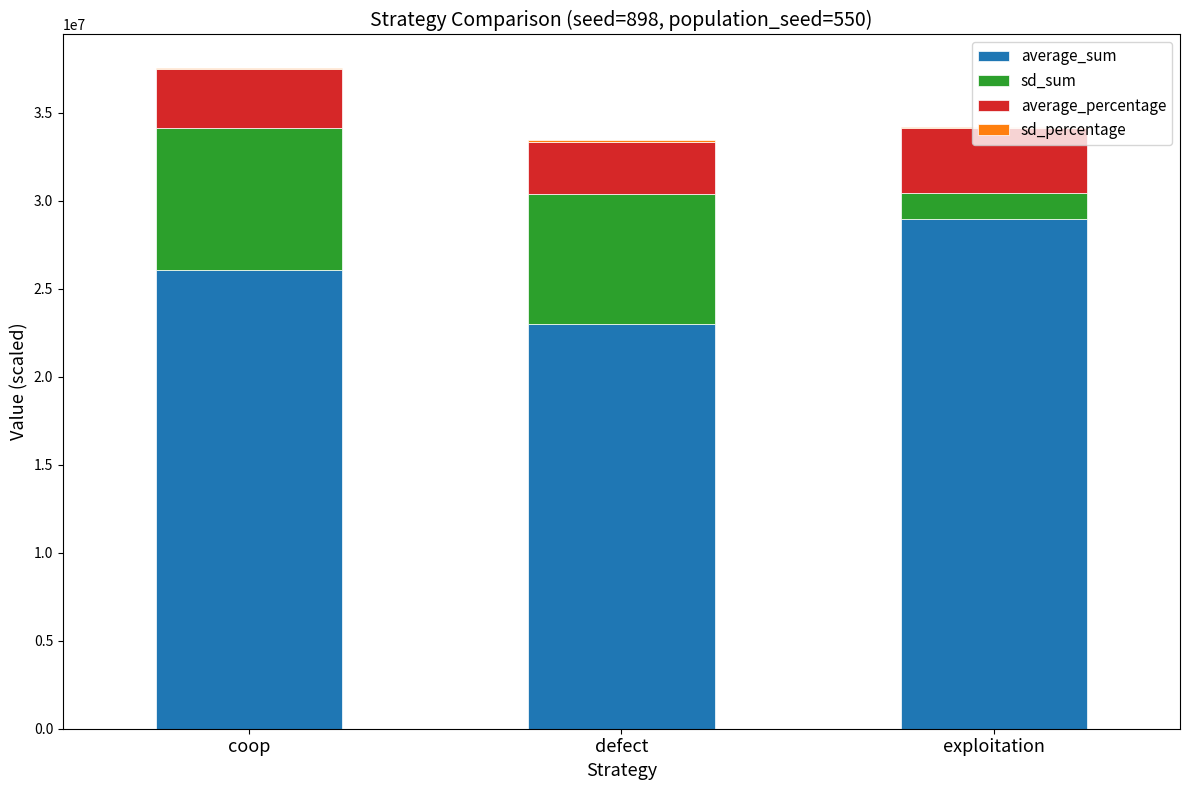

At which category is the sum across all series the highest?

coop